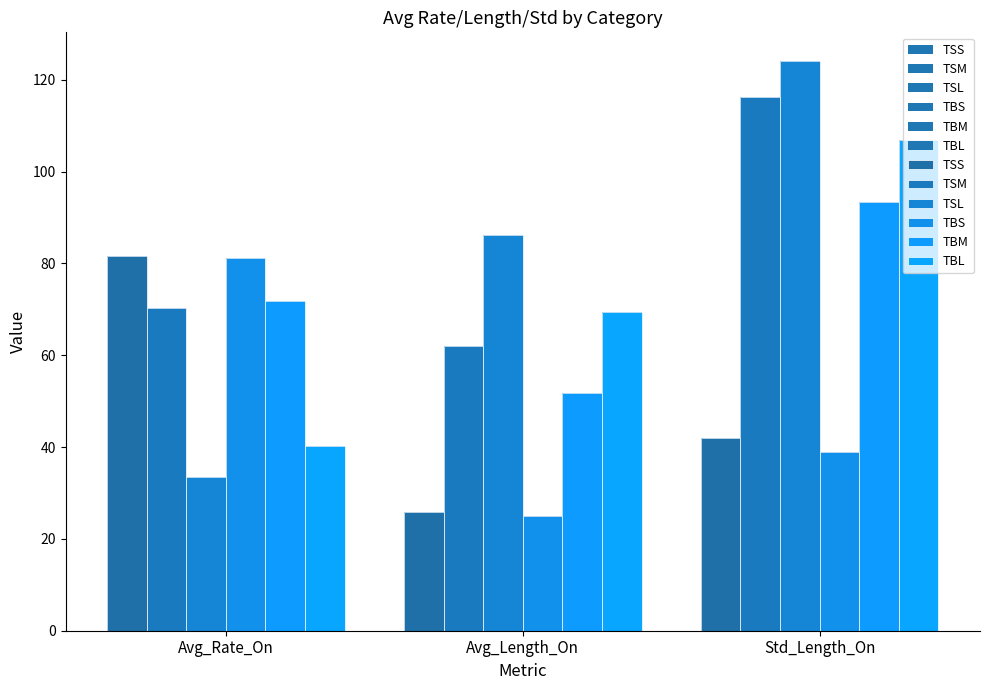

Which category has the highest value in the TBM series?

Std_Length_On